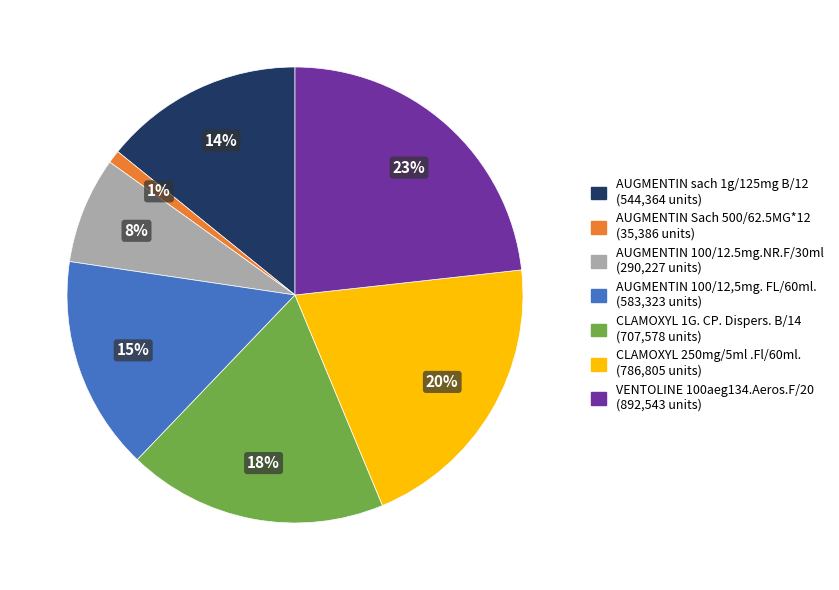

What is the ratio of the value at VENTOLINE 100aeg134.Aeros.F/20 to the value at AUGMENTIN 100/12,5mg. FL/60ml.?

1.5